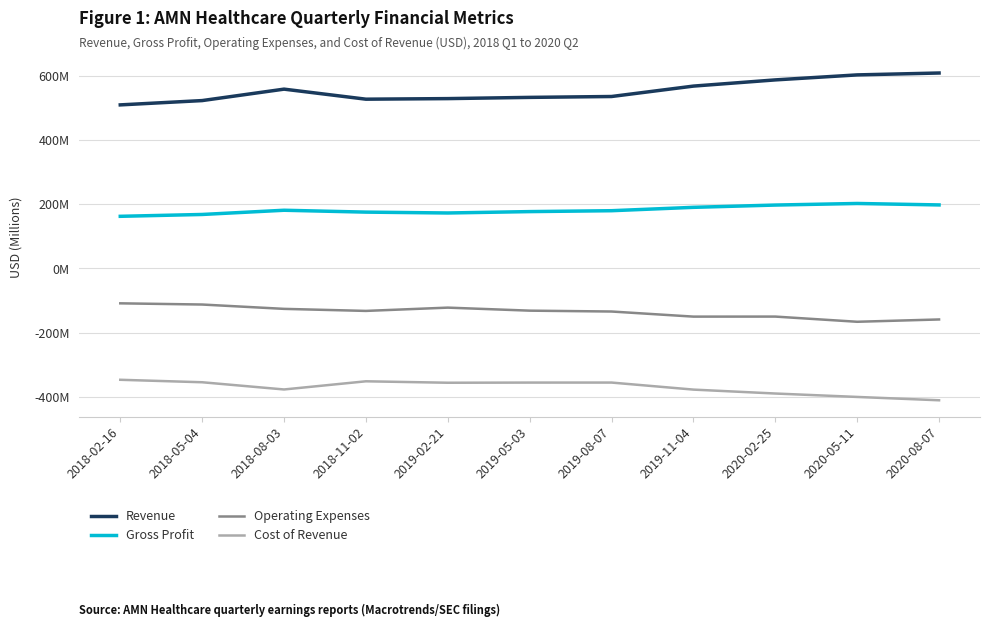

Reading left to right, extract all data points from this chart.

Revenue: 509.1	522.5	558.1	526.8	528.6	532.4	535.2	567.6	586.9	602.5	608.4
Gross Profit: 162.1	167.8	181.0	175.1	172.5	176.8	179.5	190.0	197.1	202.1	197.5
Operating Expenses: -108.9	-112.6	-126.1	-132.5	-122.3	-131.7	-134.4	-150.3	-150.2	-166.3	-159.1
Cost of Revenue: -347.0	-354.7	-377.2	-351.7	-356.2	-355.7	-355.6	-377.6	-389.8	-400.4	-410.8